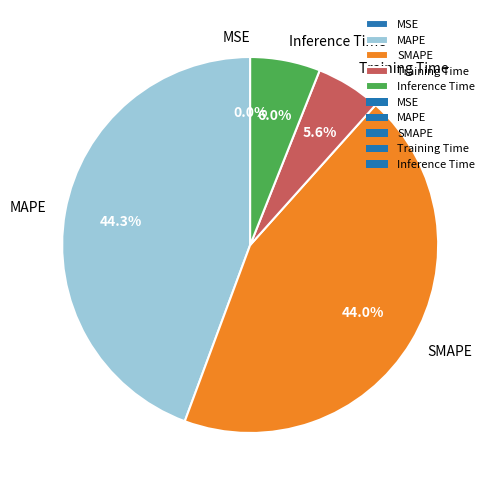

Does SMAPE account for over 50% of the chart?

No